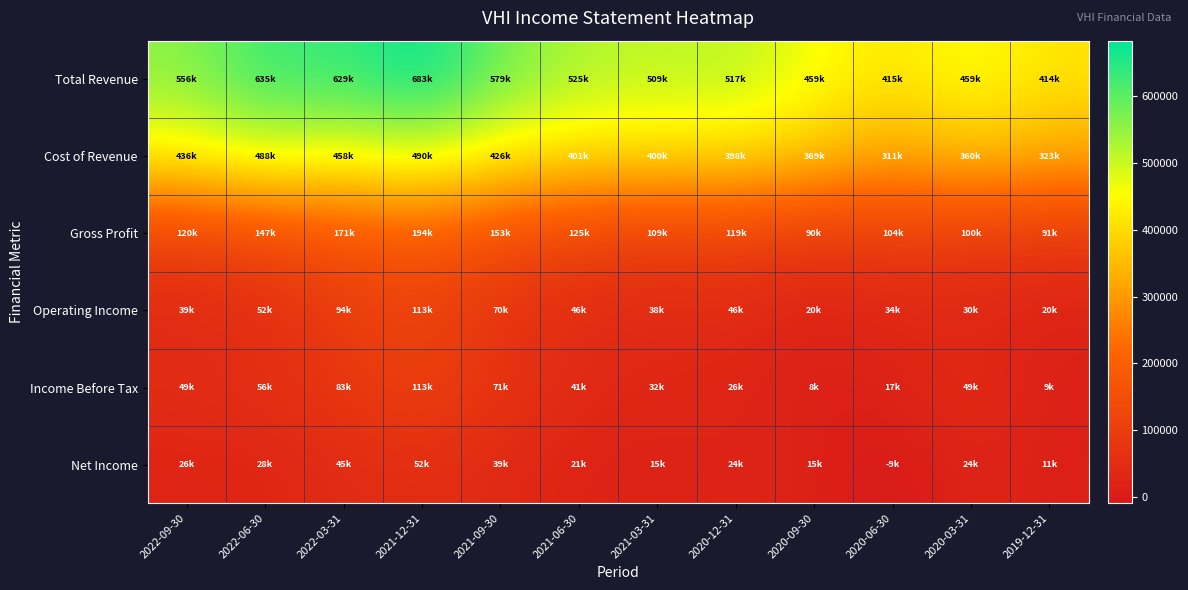

What is the total value across all series at 2022-06-30?

1405300